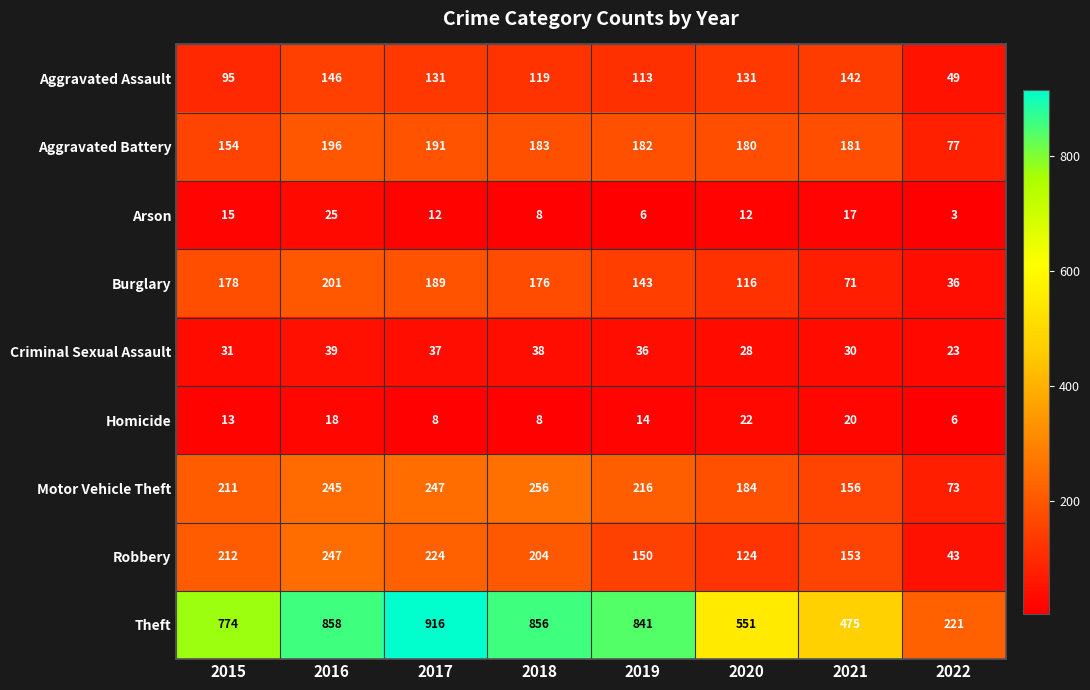

Where is Aggravated Battery nearest to the value 136?

2015